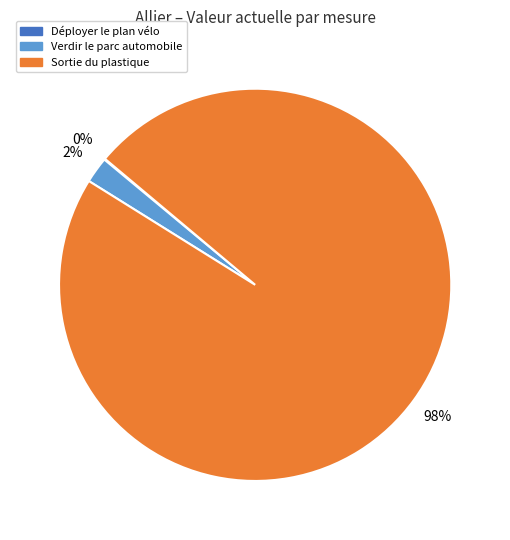

To the nearest percent, what is the difference between the largest and smallest slice percentages?

98%